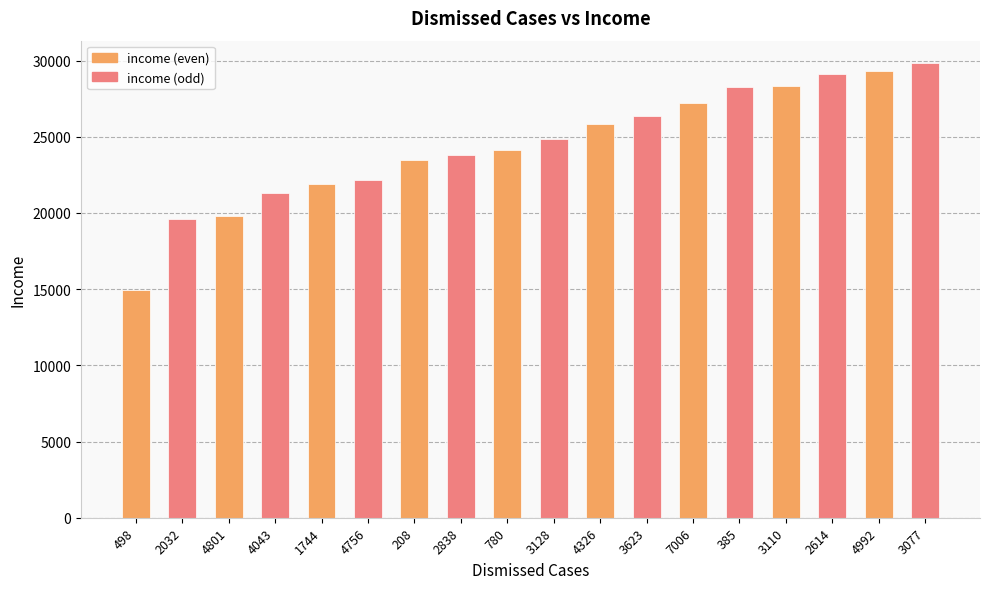

The value at 4801 is 19816. True or false?

True